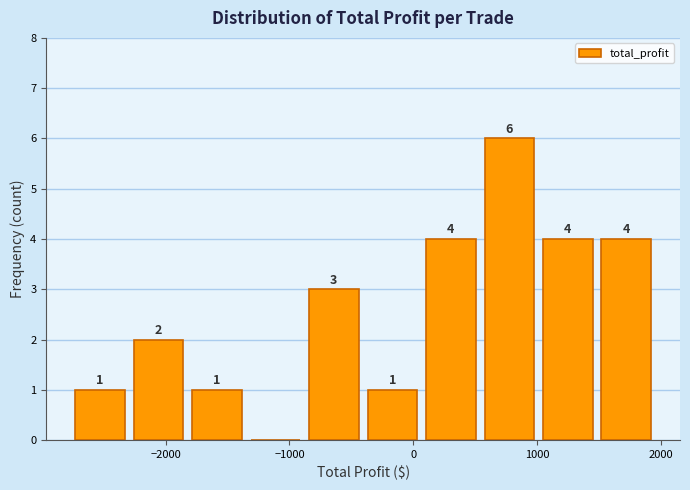

Over which range of the x-axis is the bar tallest?

600 to 1000